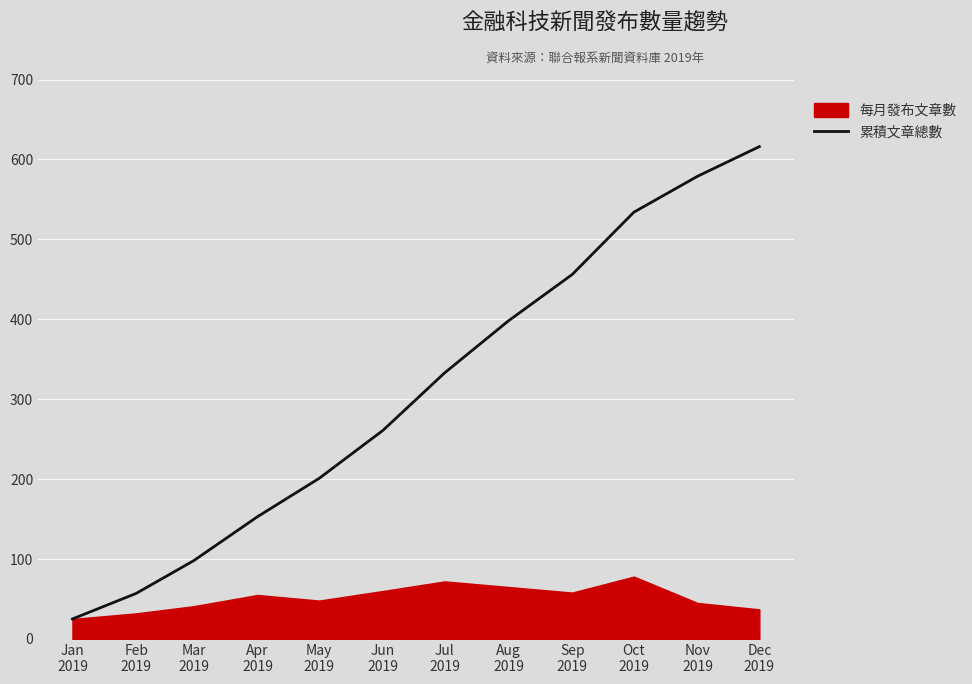

True or false: the data has more than 1 interior local peaks.

False